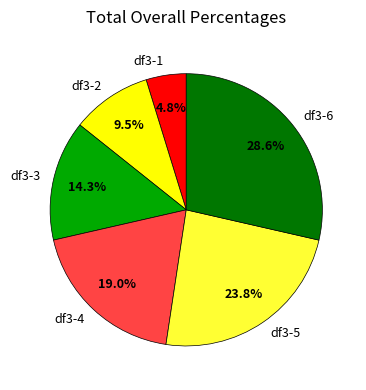

Rank the categories by value from lowest to highest.

df3-1, df3-2, df3-3, df3-4, df3-5, df3-6